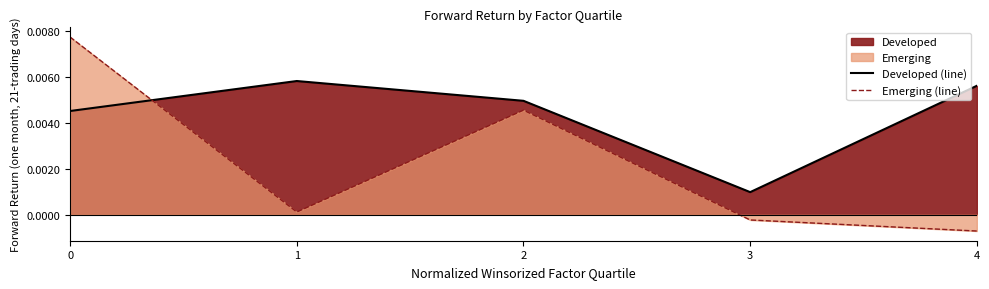

Which series has the widest spread of values?

Emerging (line)